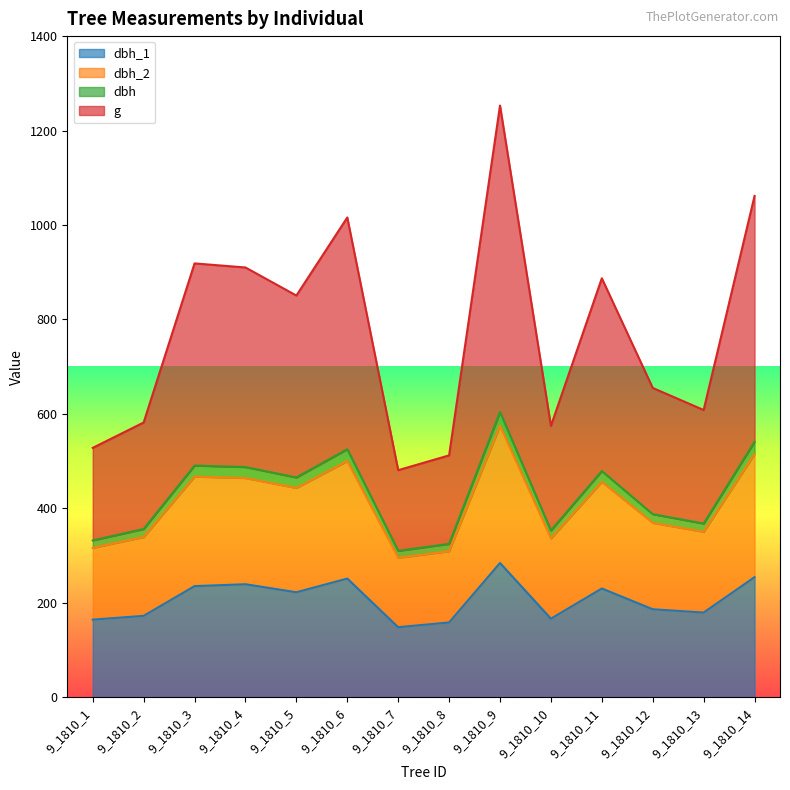

How many interior local valleys does the dbh series have?

4